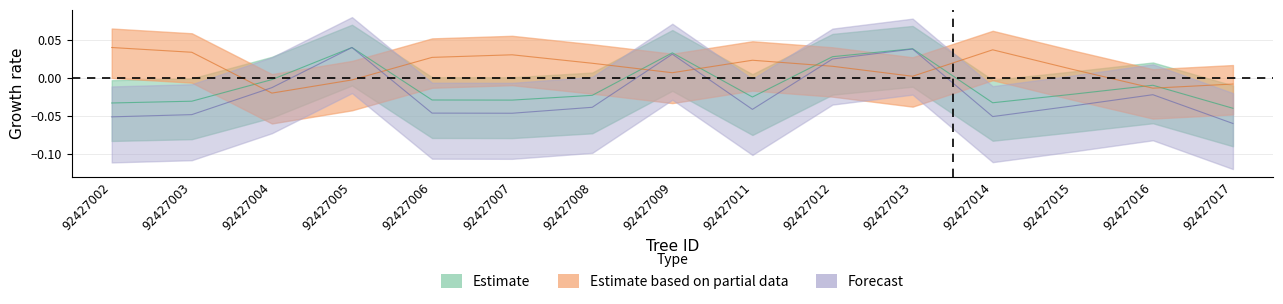

Rank the categories by g value from highest to lowest.

92427005, 92427013, 92427009, 92427012, 92427004, 92427016, 92427015, 92427008, 92427011, 92427006, 92427007, 92427003, 92427014, 92427002, 92427017